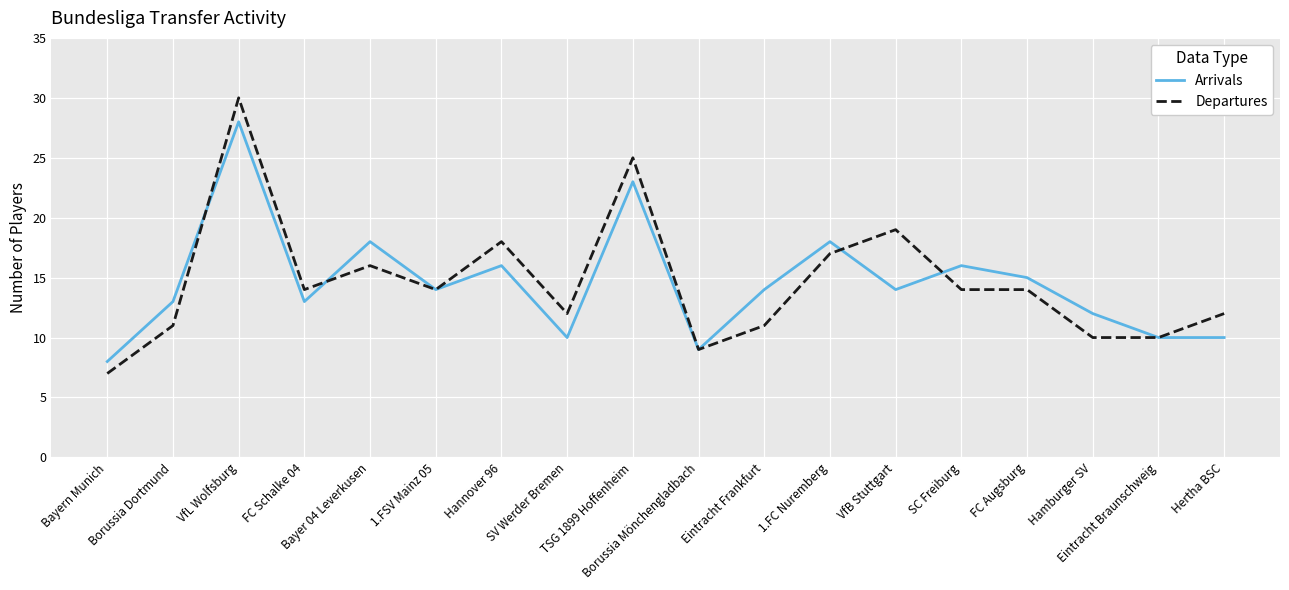

List the series in order of their peak value, lowest first.

Arrivals, Departures